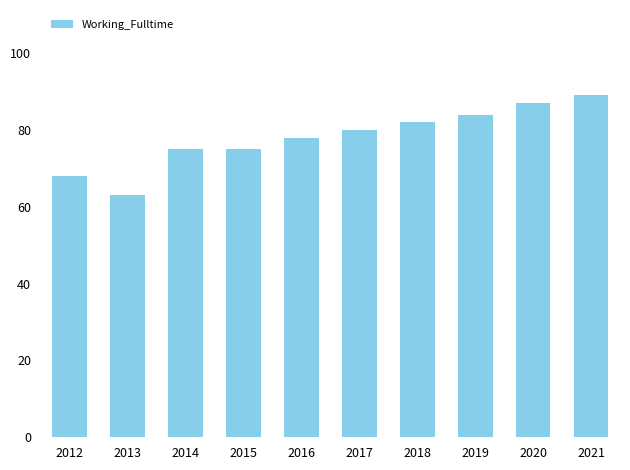

What is the difference between the maximum and minimum values?

26